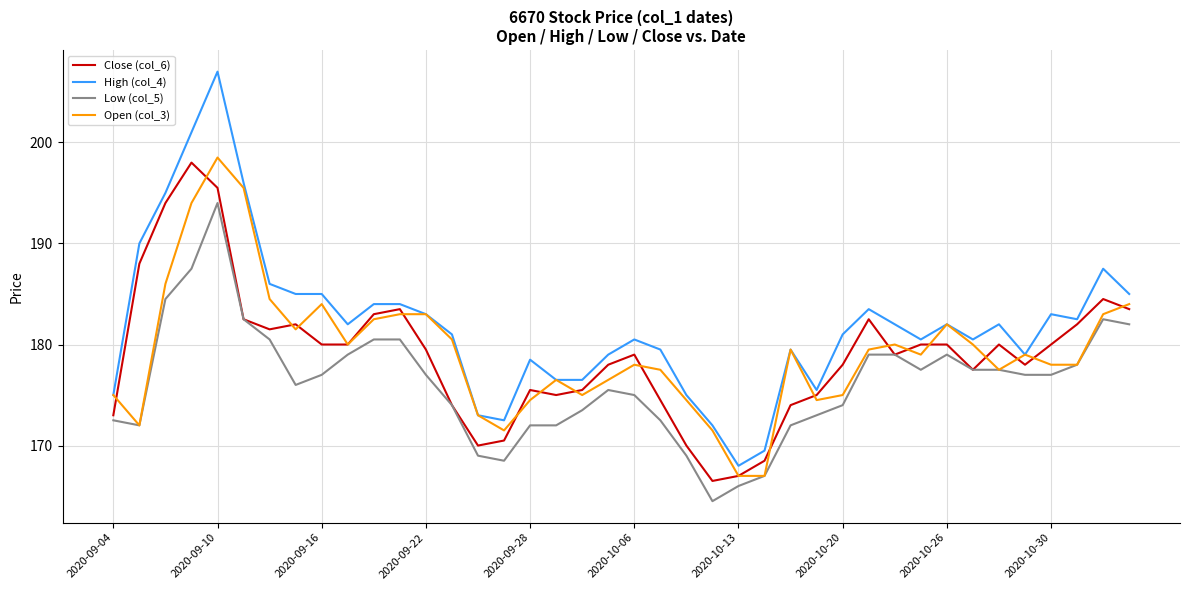

Which series has the widest spread of values?

High (col_4)